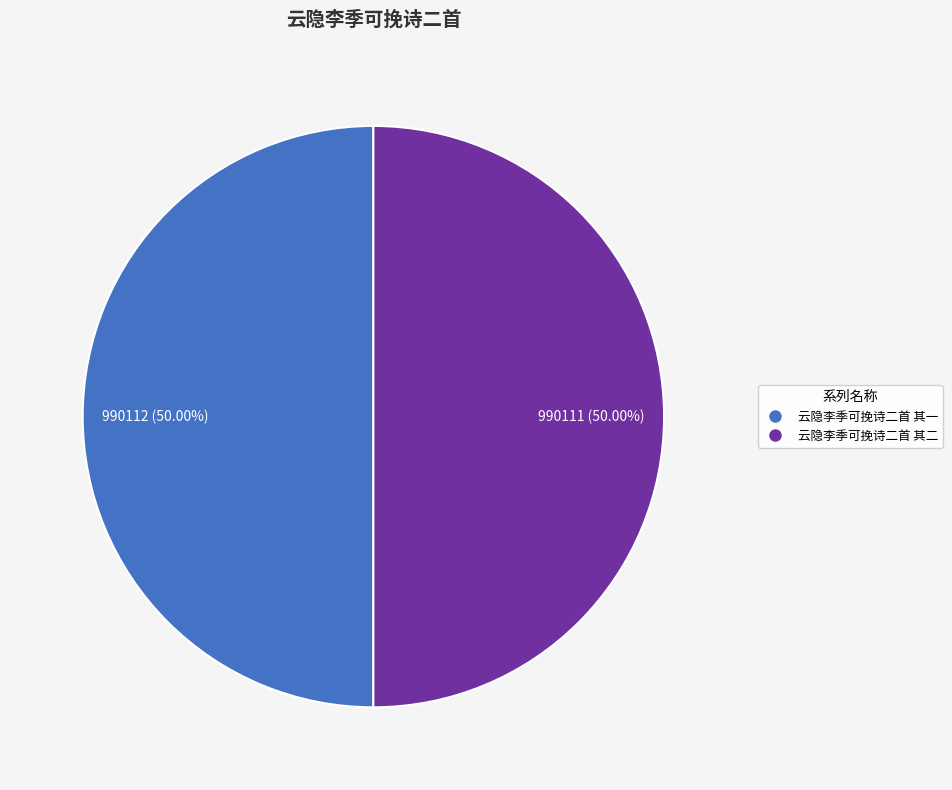

Approximately how many times larger is the value at 云隐李季可挽诗二首 其一 compared to 云隐李季可挽诗二首 其二?

1.0